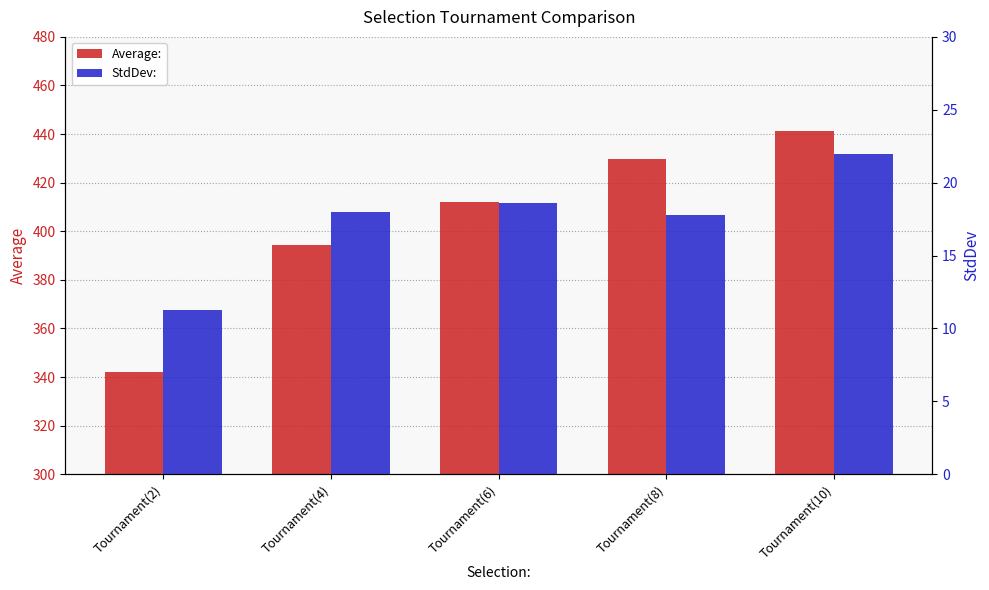

The value of StdDev: at Tournament(4) is 18.0. True or false?

True